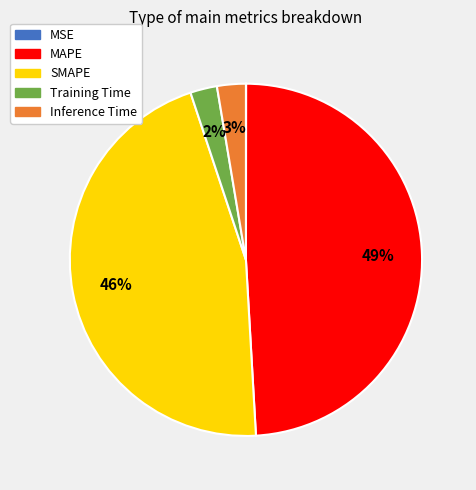

True or false: Training Time accounts for 10% of the total.

False